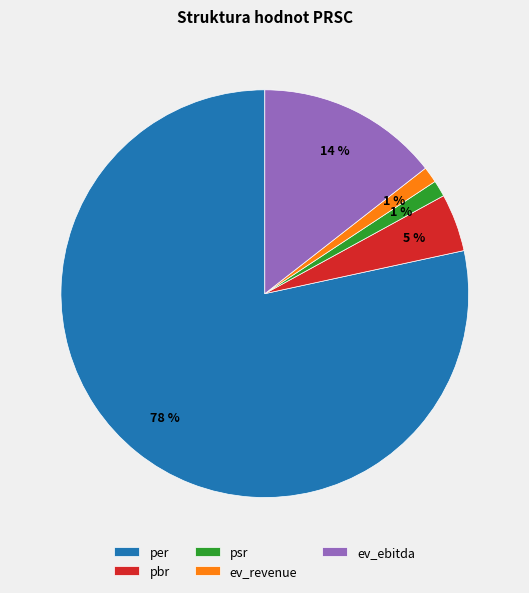

To the nearest percent, what is the combined percentage of per and ev_ebitda?

93%